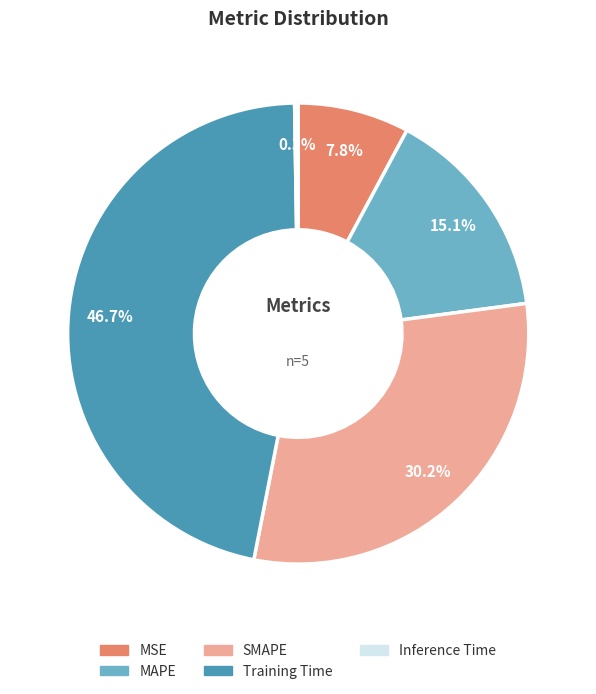

Which category has the biggest portion of the pie?

Training Time